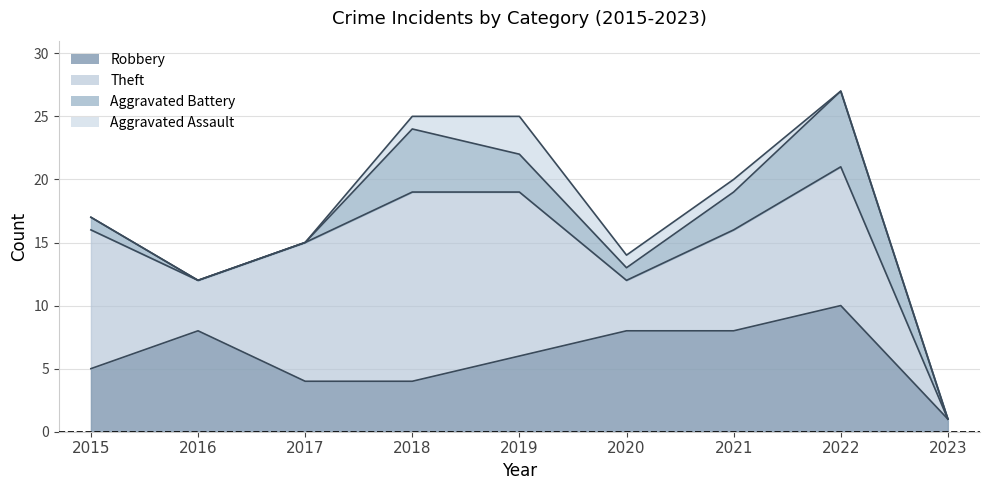

True or false: Robbery has a value of 3 at 2020.

False